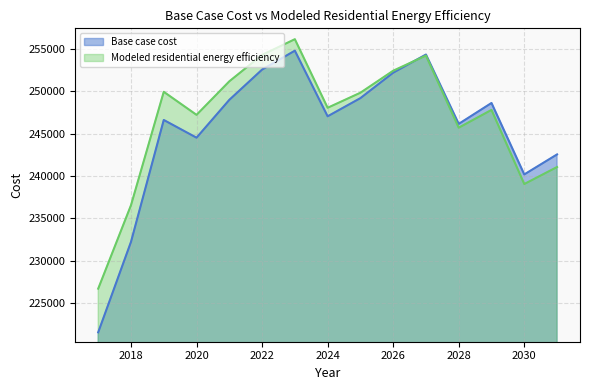

At 2028, list the series in order from largest to smallest.

Base case cost, Modeled residential energy efficiency